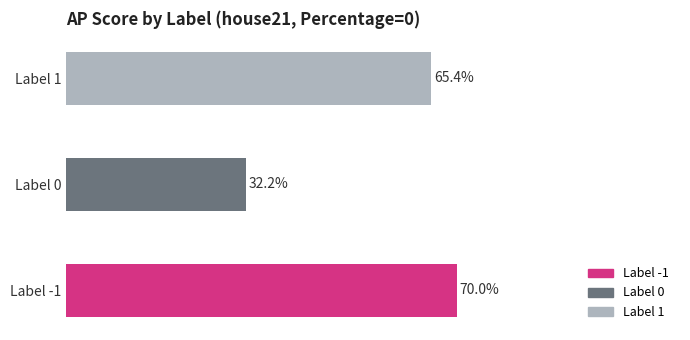

Where is the data nearest to the value 51?

Label 1